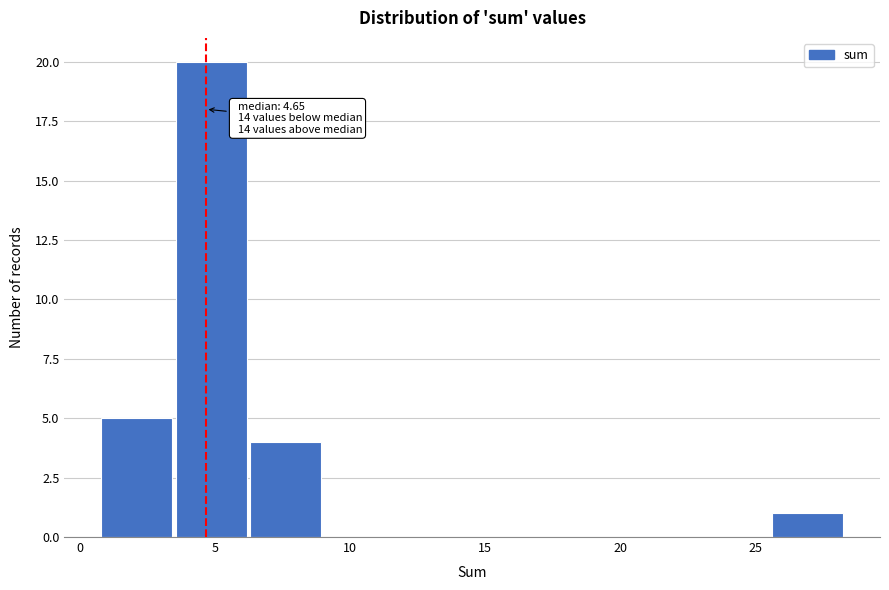

Over which range of the x-axis is the bar tallest?

3.5 to 6.0